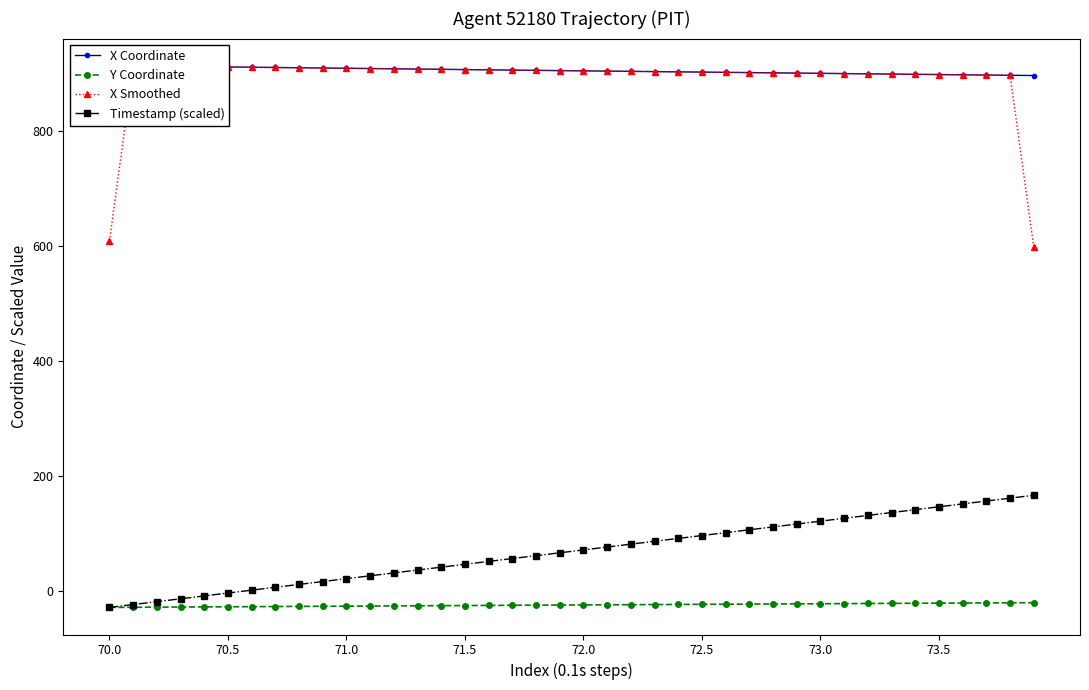

What is the lowest value of the Timestamp (scaled) series?

-27.7